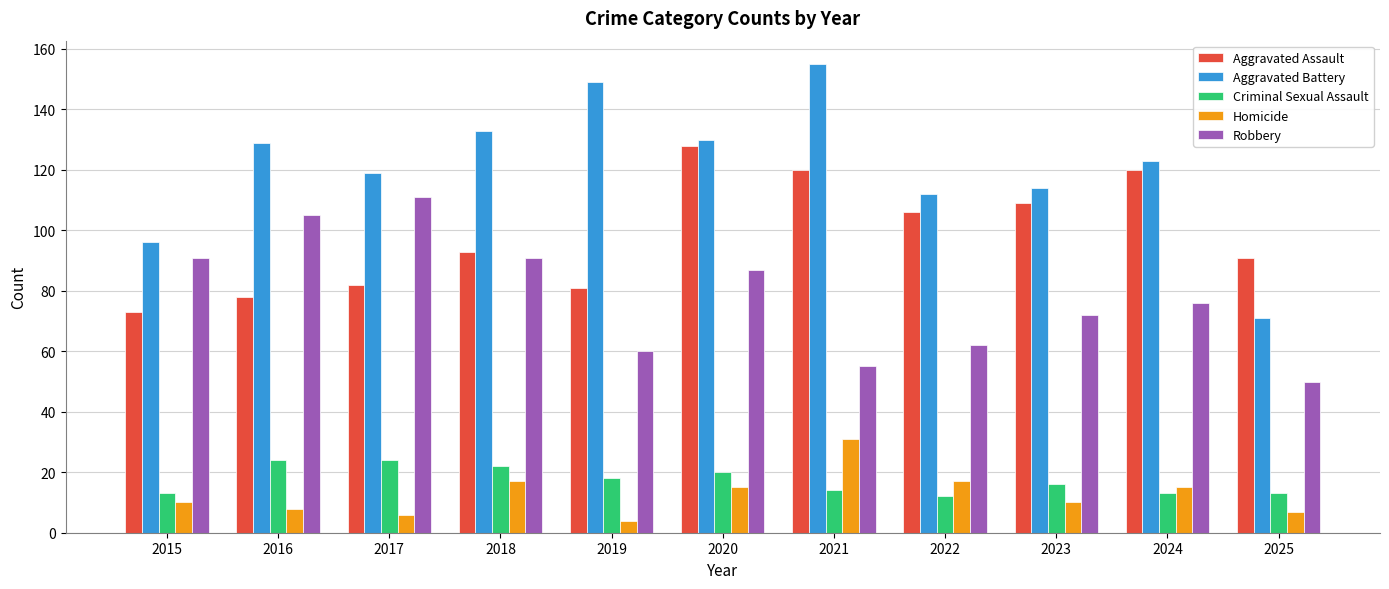

What is the minimum value for Robbery?

50